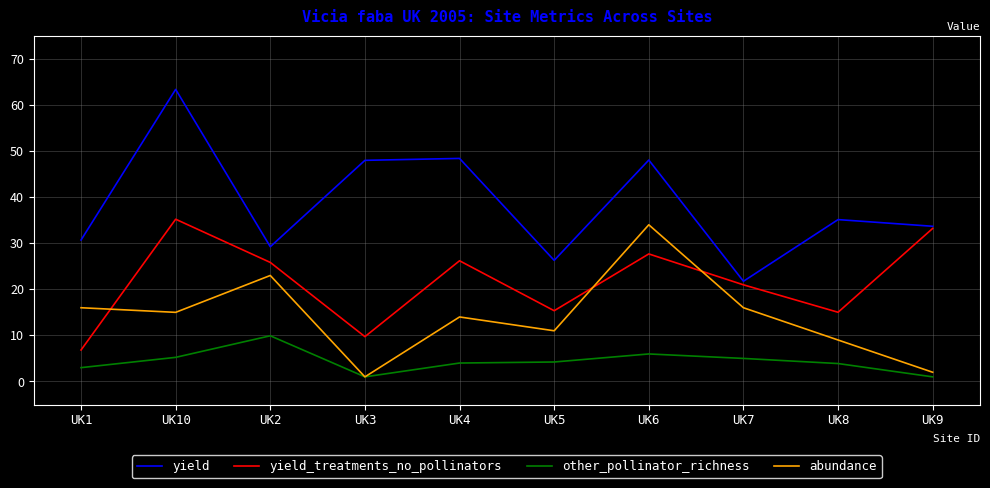

What is the spread (max minus min) of values at UK10?

58.1